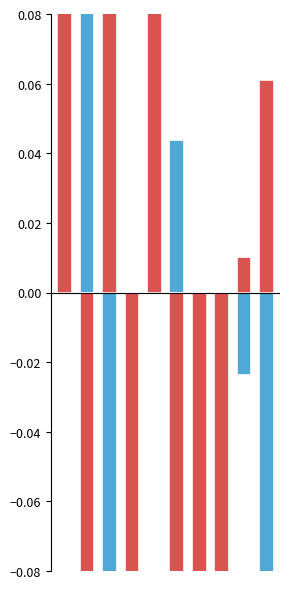

What value does the Count of Best_KMeans_Cluster_Name series have at 7?

-0.1